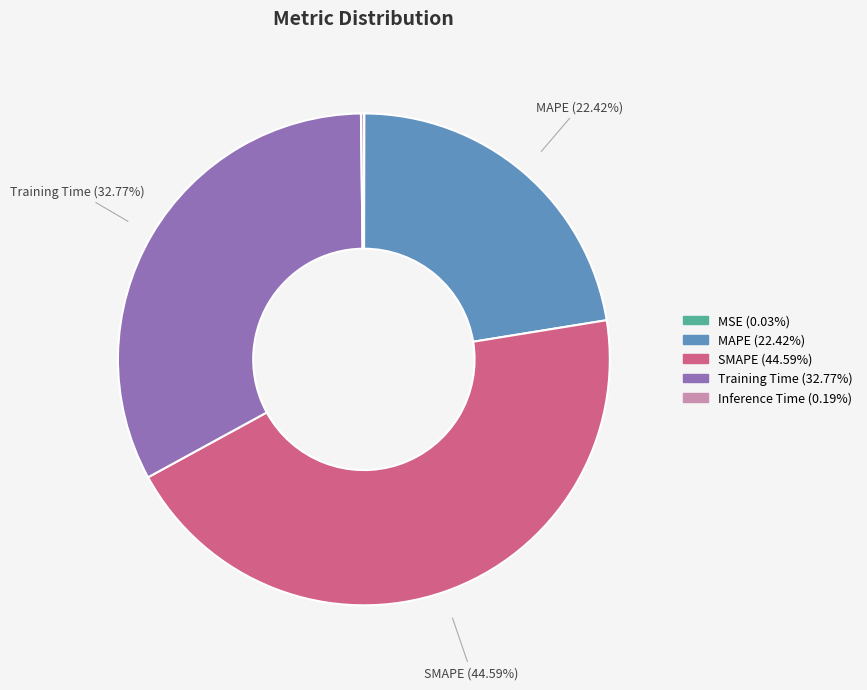

Is there any slice that represents more than half of the pie?

No